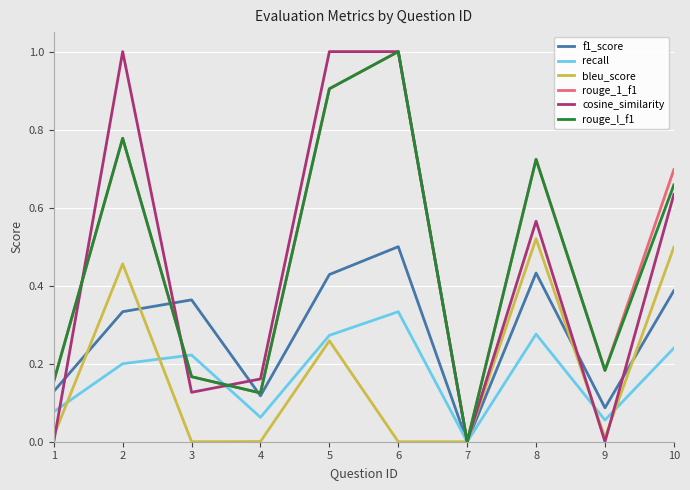

What is the maximum value shown in the chart?

1.0